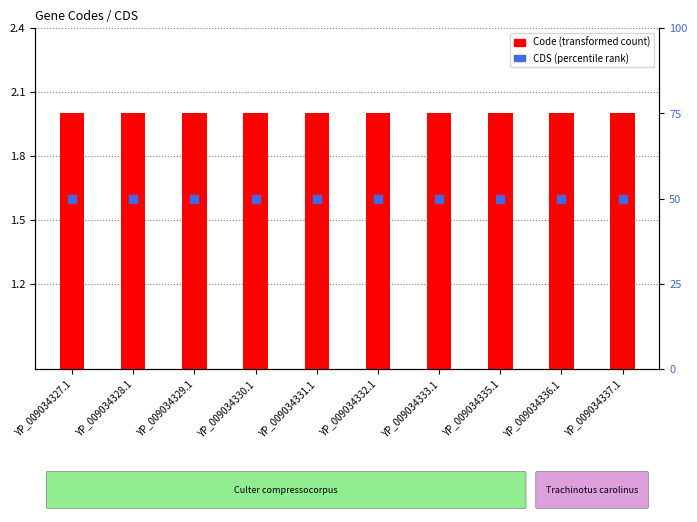

At which category is the sum across all series the highest?

YP_009034327.1